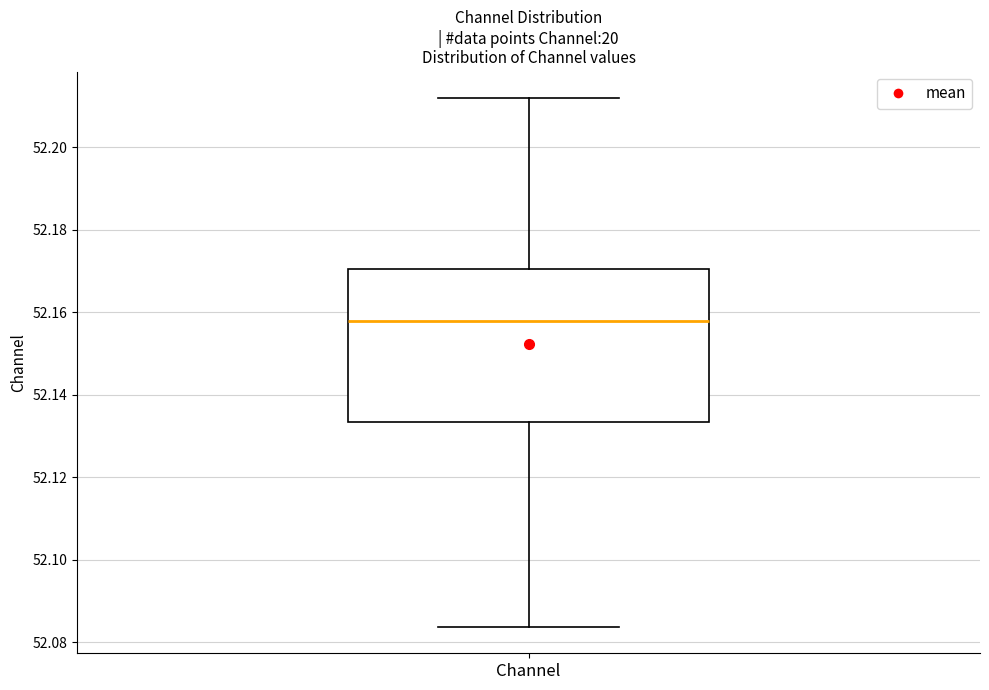

Read this box plot against the y-axis: the position of the median line, the range covered by the box, and the ends of both whiskers. The values are not printed on the chart, so give them approximately, as read against the axis.

median 52.158, box 52.134 to 52.170, whiskers 52.084 to 52.212